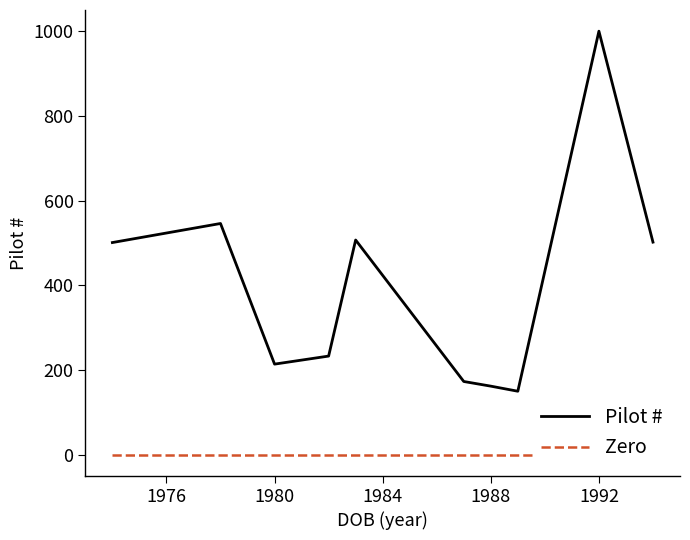

At which label does Pilot # reach its peak?

1992